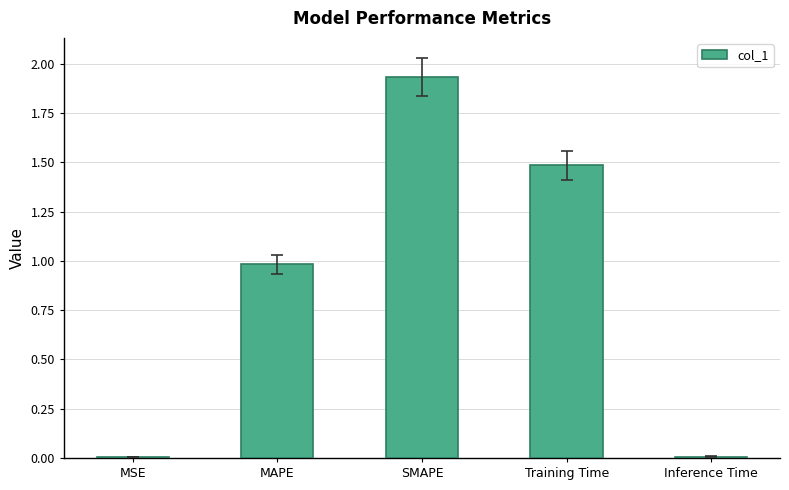

What is the approximate value at Training Time?

1.5